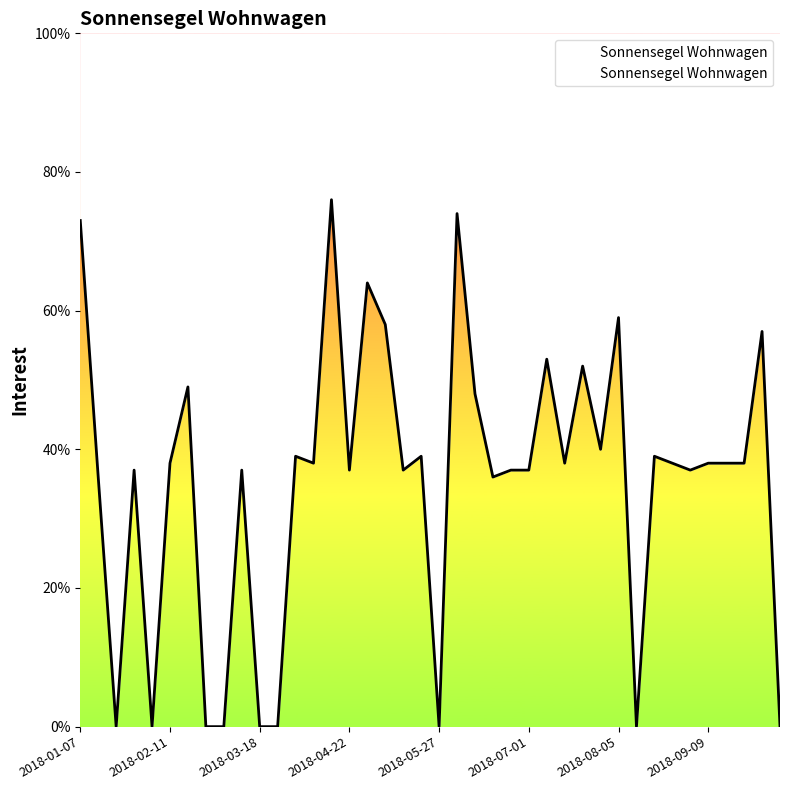

The chart shows a value of 13 at 2018-03-11. True or false?

False